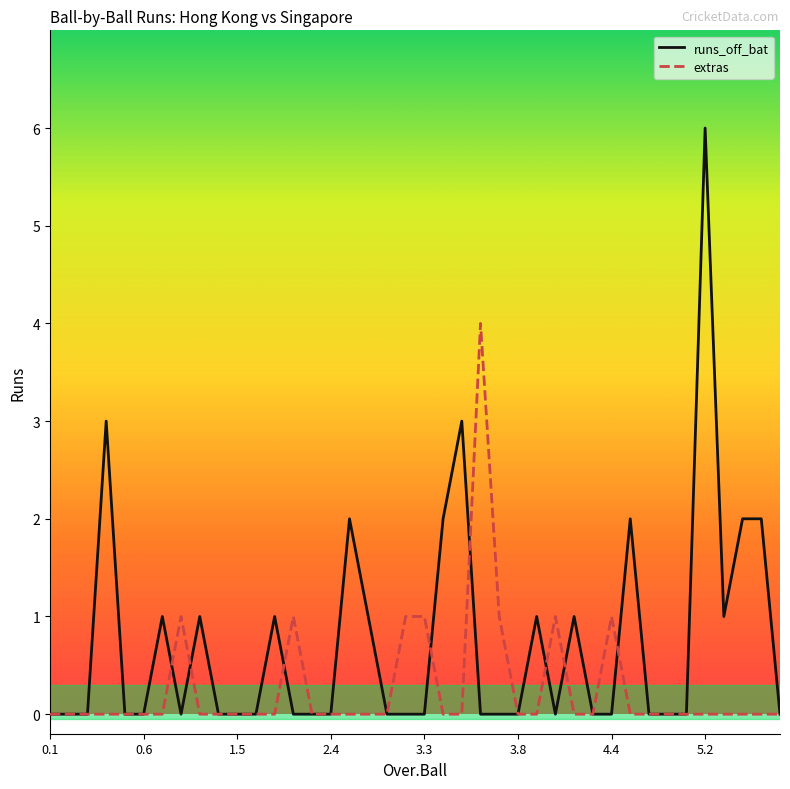

What is the highest value of the extras series?

4